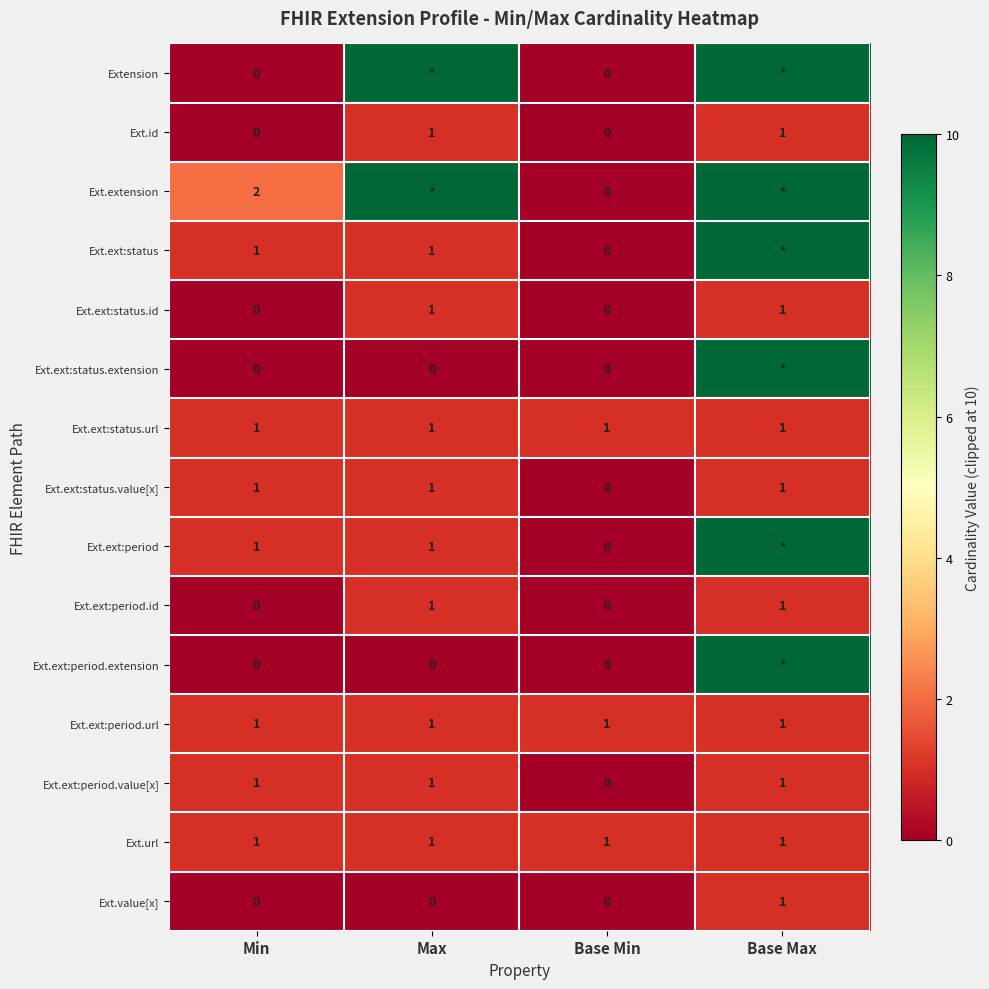

The Ext.ext:period.id series shows 1 at Max. True or false?

True